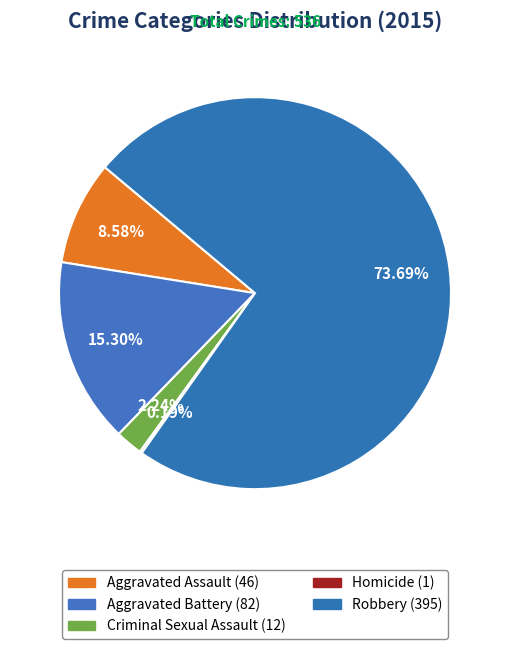

Does Aggravated Assault represent more than half of the total?

No